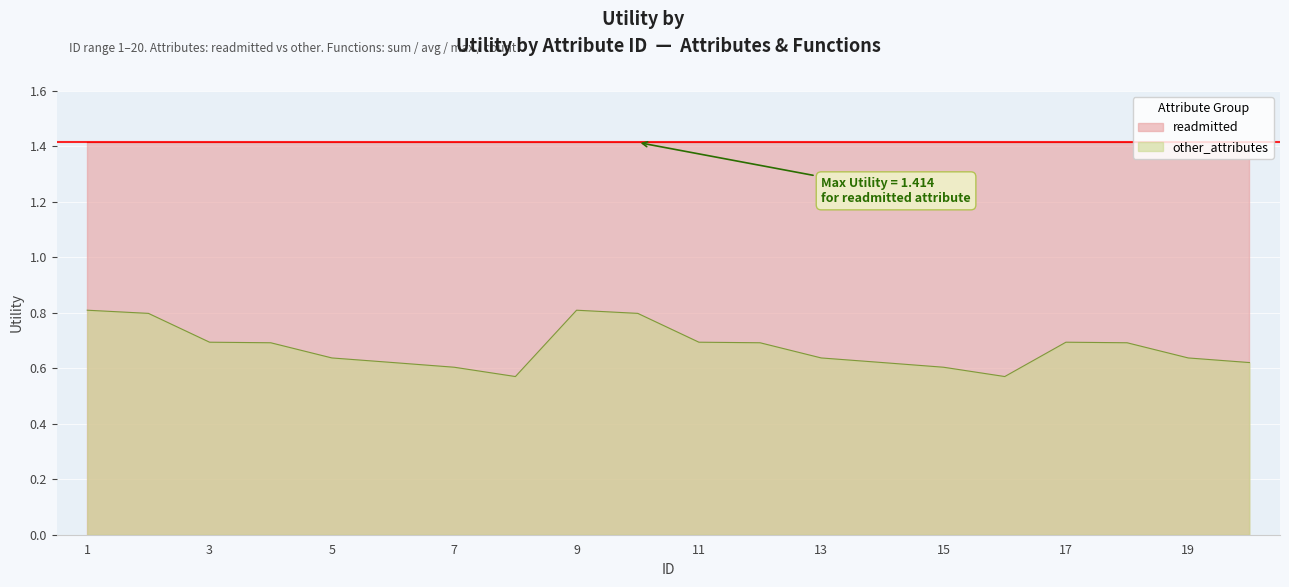

Reading left to right, extract all data points from this chart.

0.8	0.8	0.7	0.7	0.6	0.6	0.6	0.6	0.8	0.8	0.7	0.7	0.6	0.6	0.6	0.6	0.7	0.7	0.6	0.6